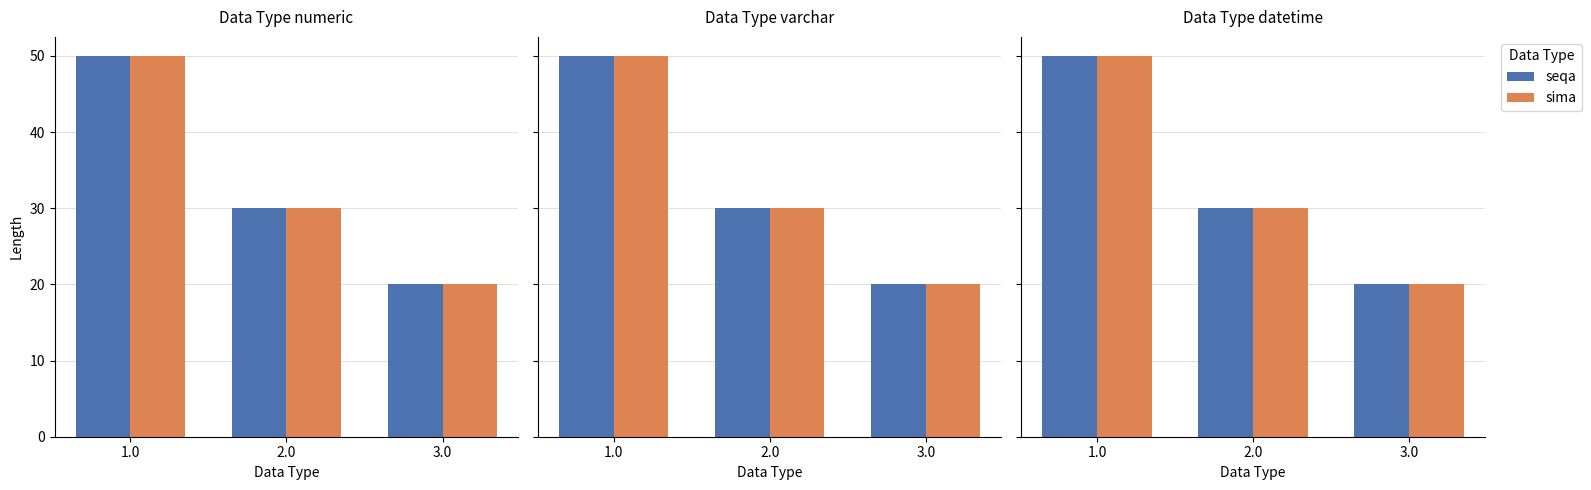

Rank the series at 1.0 from highest to lowest value.

seqa, sima